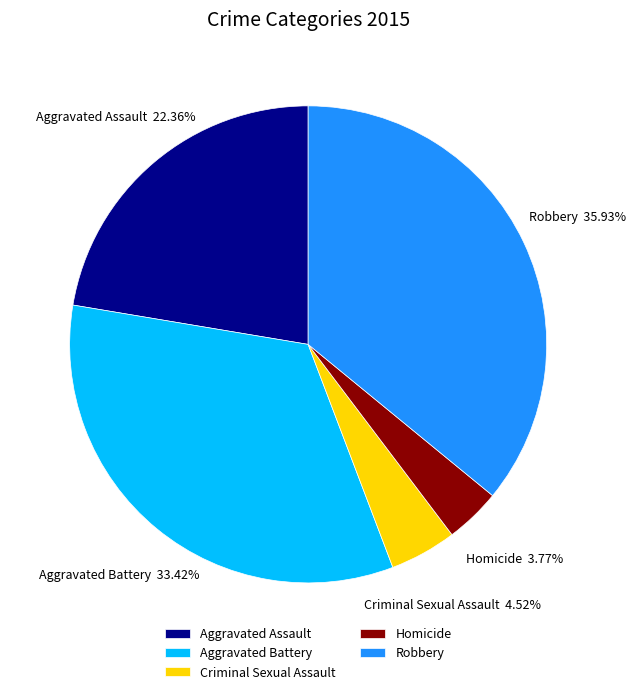

Is it true that Aggravated Battery is 39% of the pie?

False